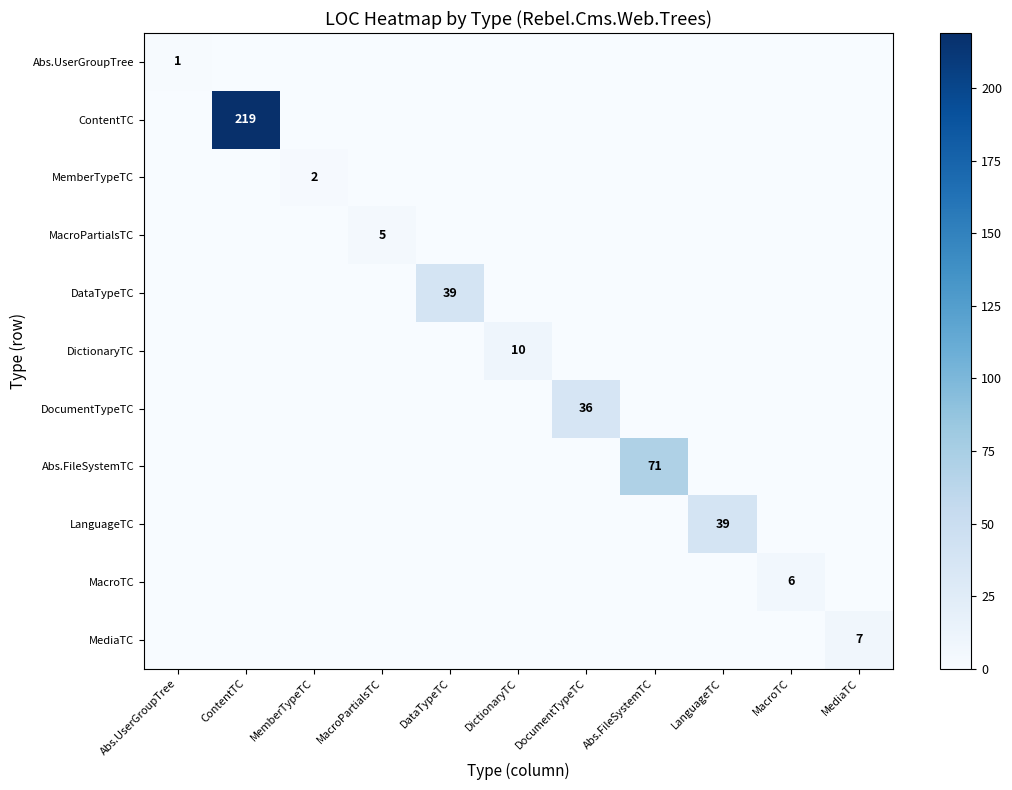

At how many categories does at least one series exceed 142?

1